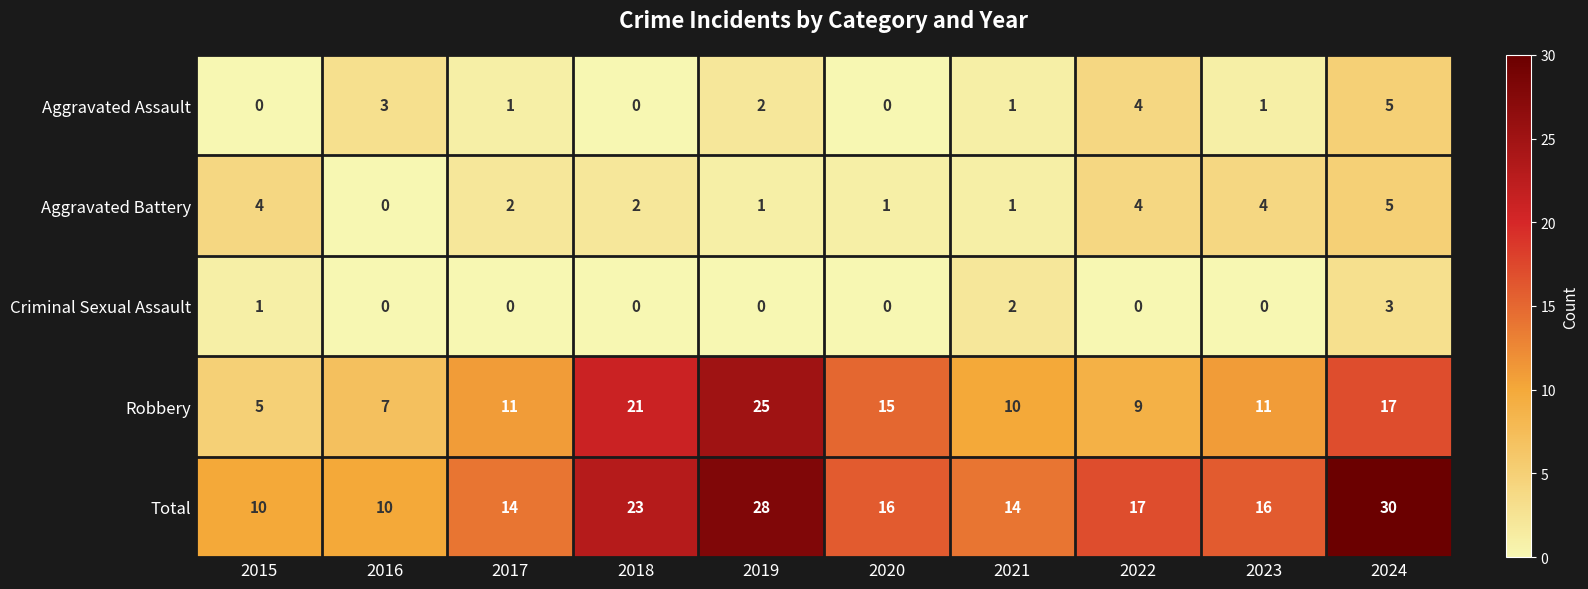

Which category has the highest value across all series?

2024